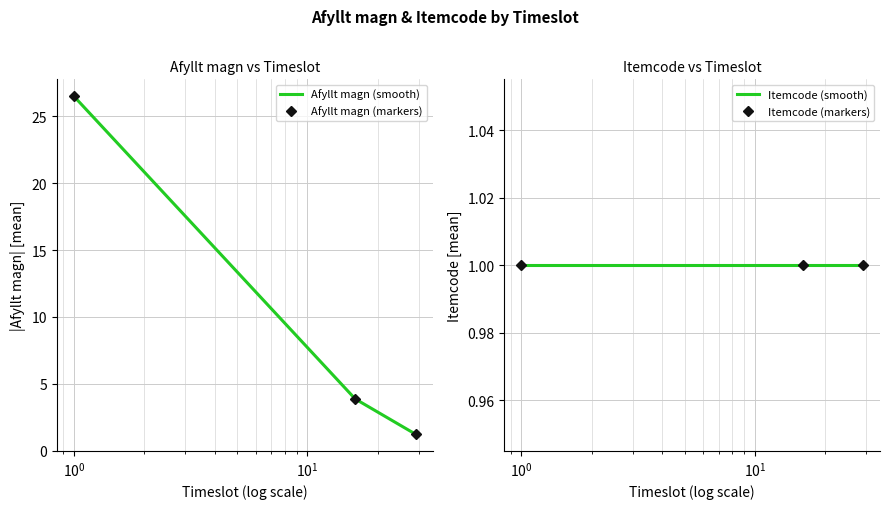

Is it true that Itemcode (markers) equals 1.0 at $\mathdefault{10^{0}}$?

True